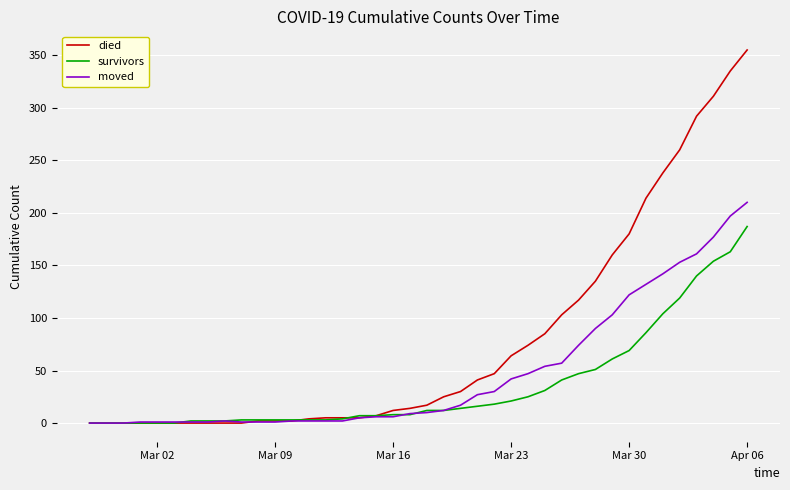

What is the sum of all died values?

3141